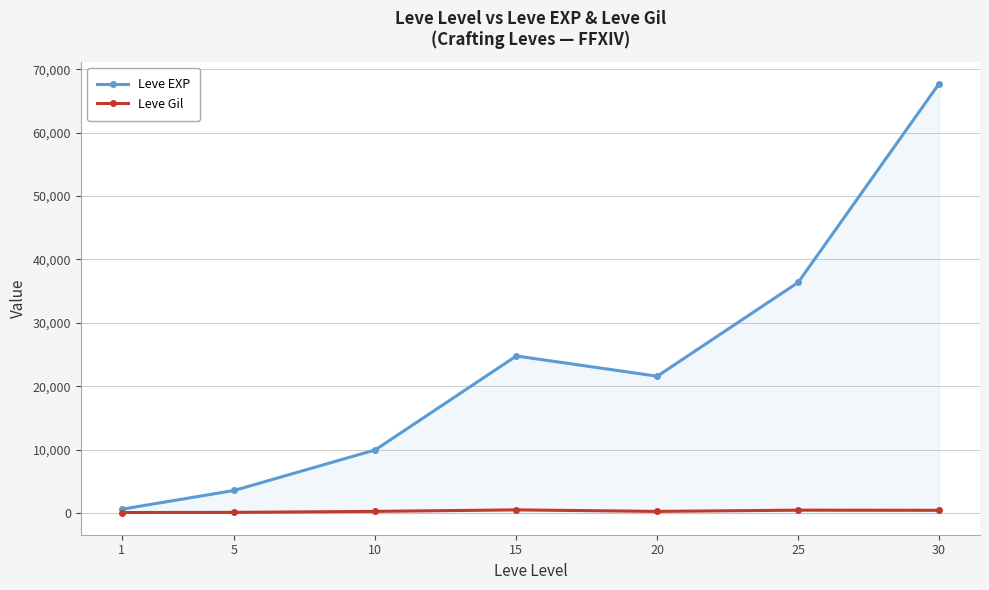

At 30, list the series in order from smallest to largest.

Leve Gil, Leve EXP